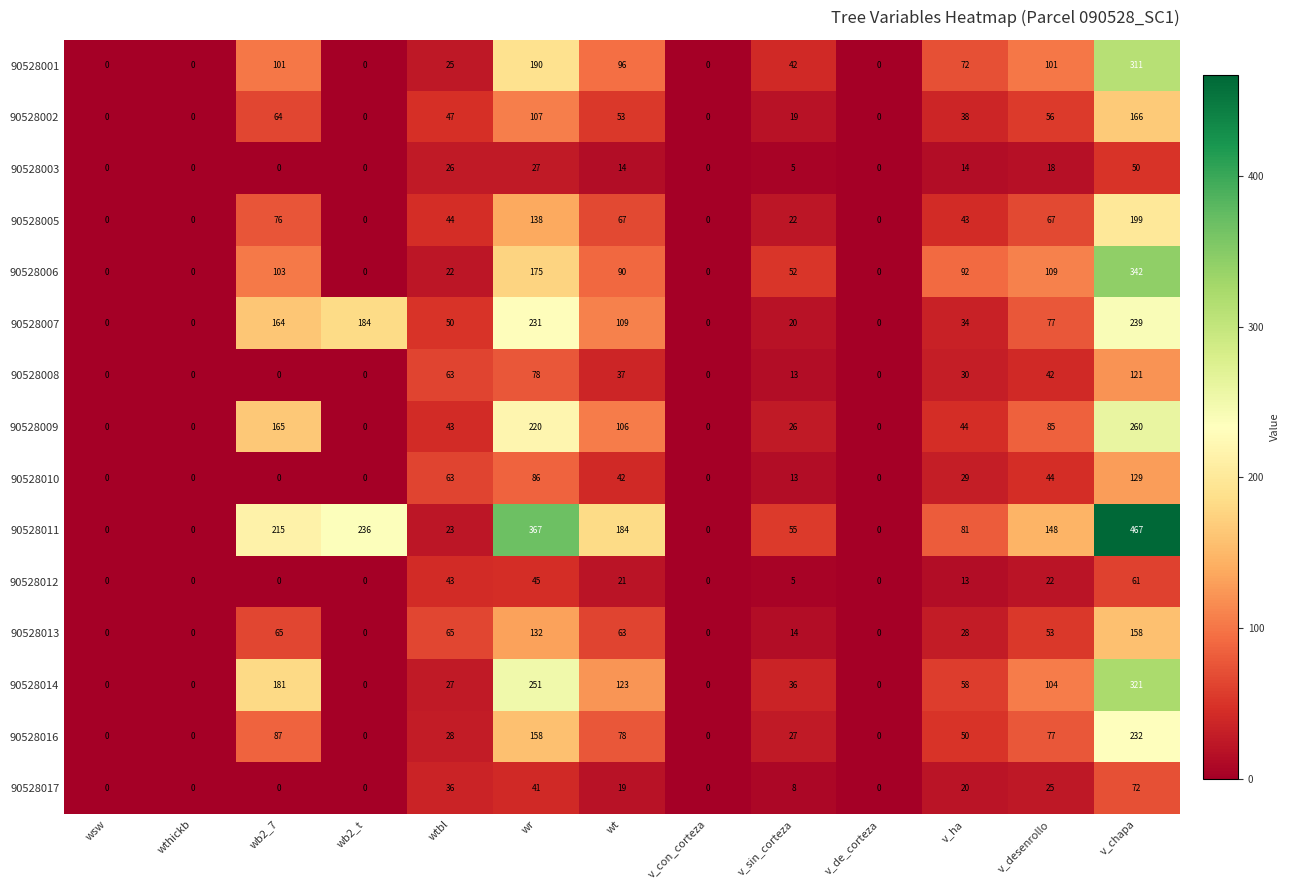

The 90528001 series shows 25 at wtbl. True or false?

True